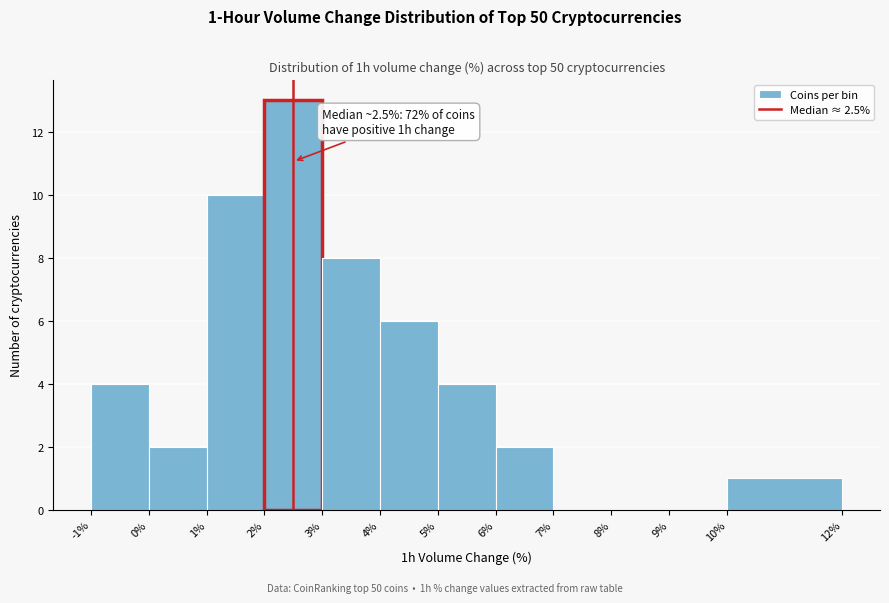

Which range on the x-axis has the tallest bar?

2% to 3%